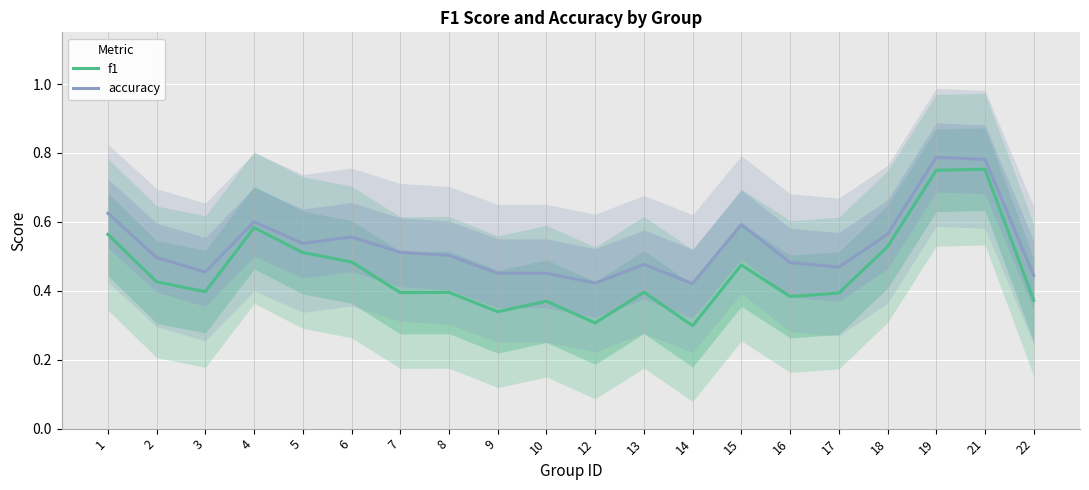

At which label does accuracy reach its minimum?

14